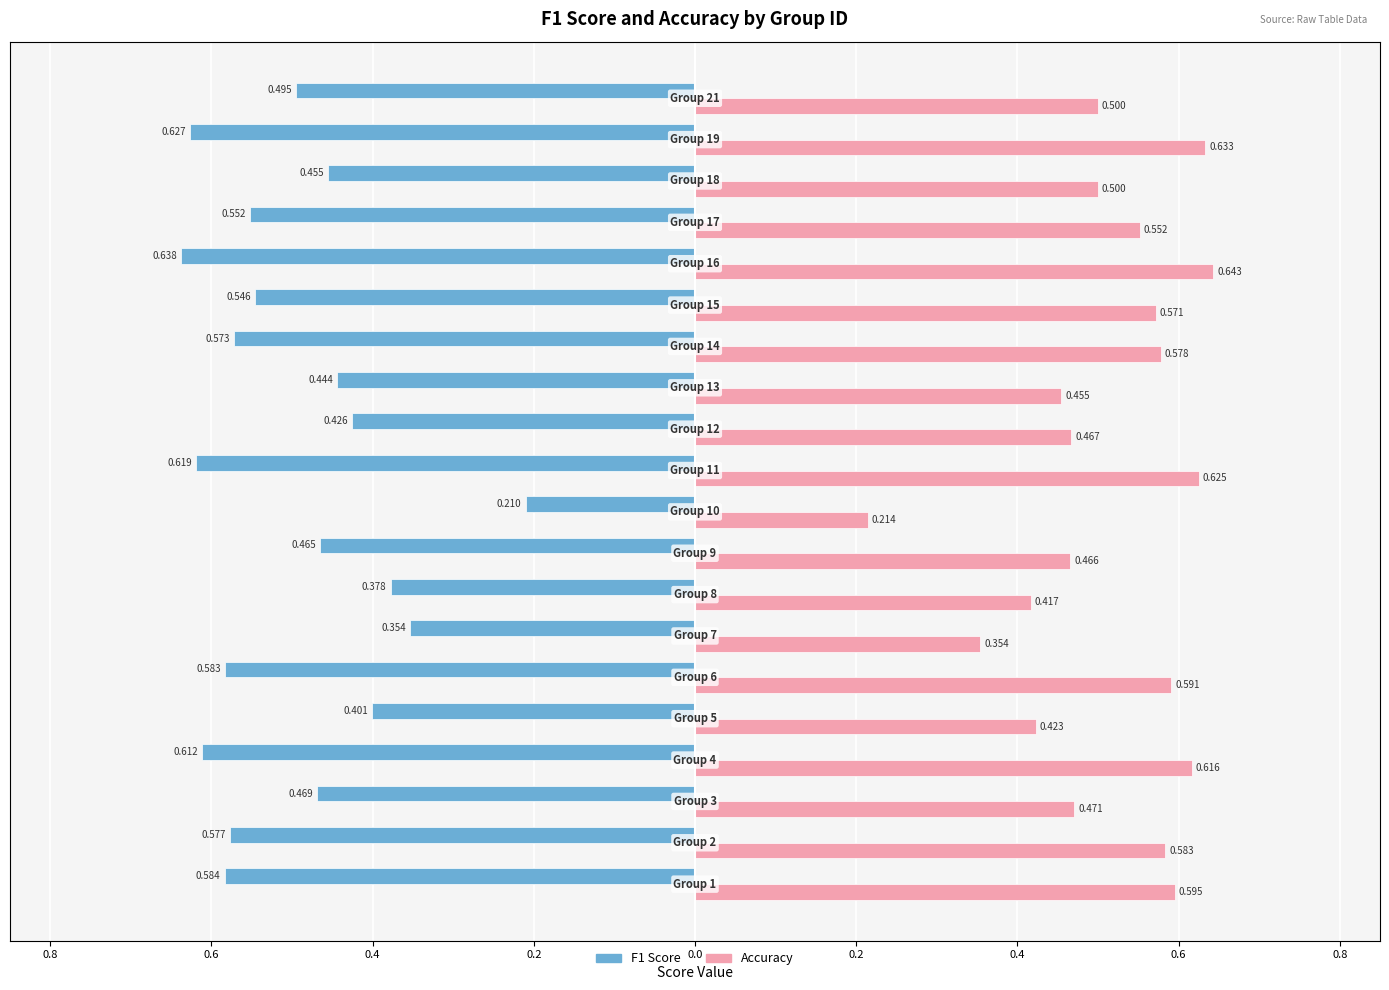

Reading left to right, what are all the values shown in this chart?

f1: -0.6	-0.6	-0.5	-0.6	-0.4	-0.6	-0.4	-0.4	-0.5	-0.2	-0.6	-0.4	-0.4	-0.6	-0.5	-0.6	-0.6	-0.5	-0.6	-0.5
accuracy: 0.6	0.6	0.5	0.6	0.4	0.6	0.4	0.4	0.5	0.2	0.6	0.5	0.5	0.6	0.6	0.6	0.6	0.5	0.6	0.5